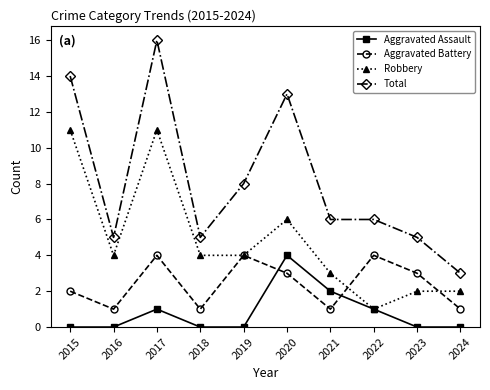

Which series has the widest spread of values?

Total